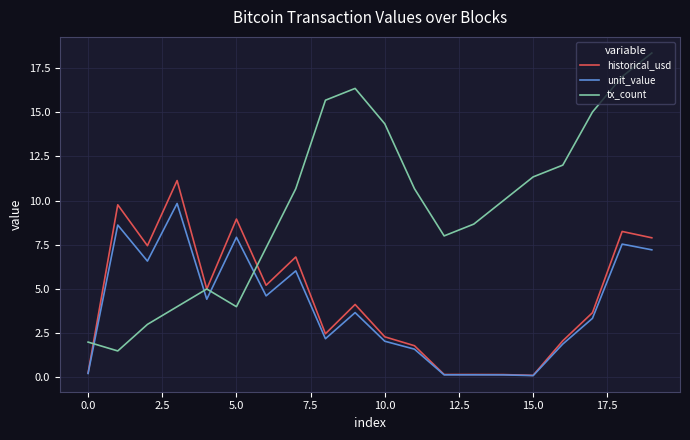

Which series has the largest range (max minus min)?

tx_count